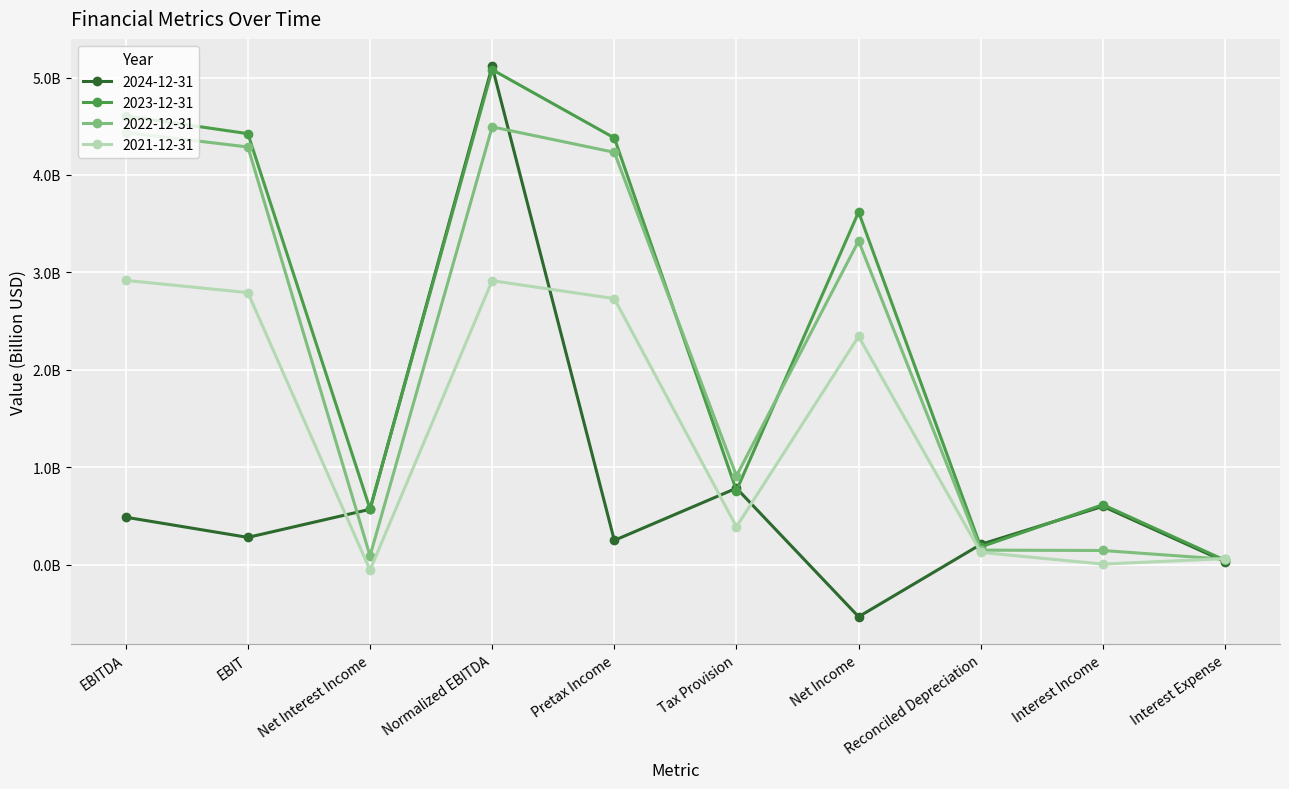

What are all the series names shown in the legend?

2024-12-31, 2023-12-31, 2022-12-31, 2021-12-31